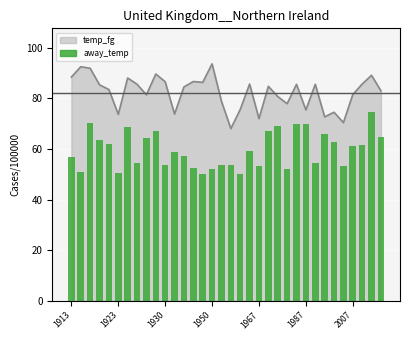

How many bars are there in total?

34